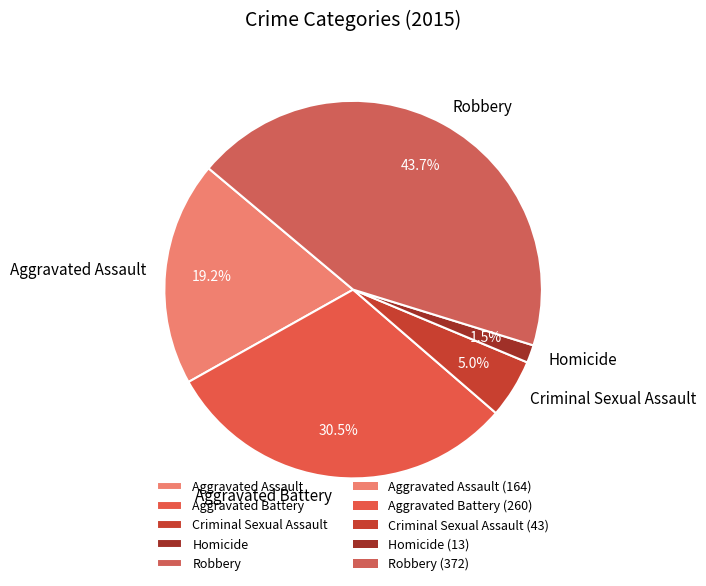

Which category has the smallest portion of the pie?

Homicide